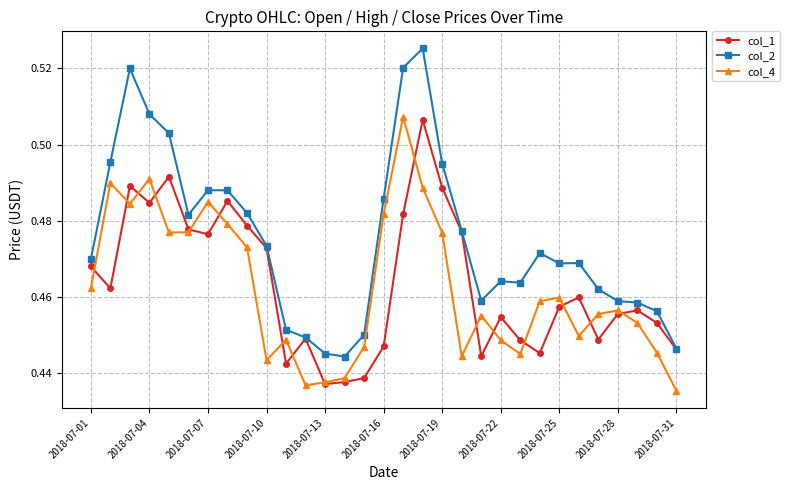

How many col_2 values are between 0 and 1?

31